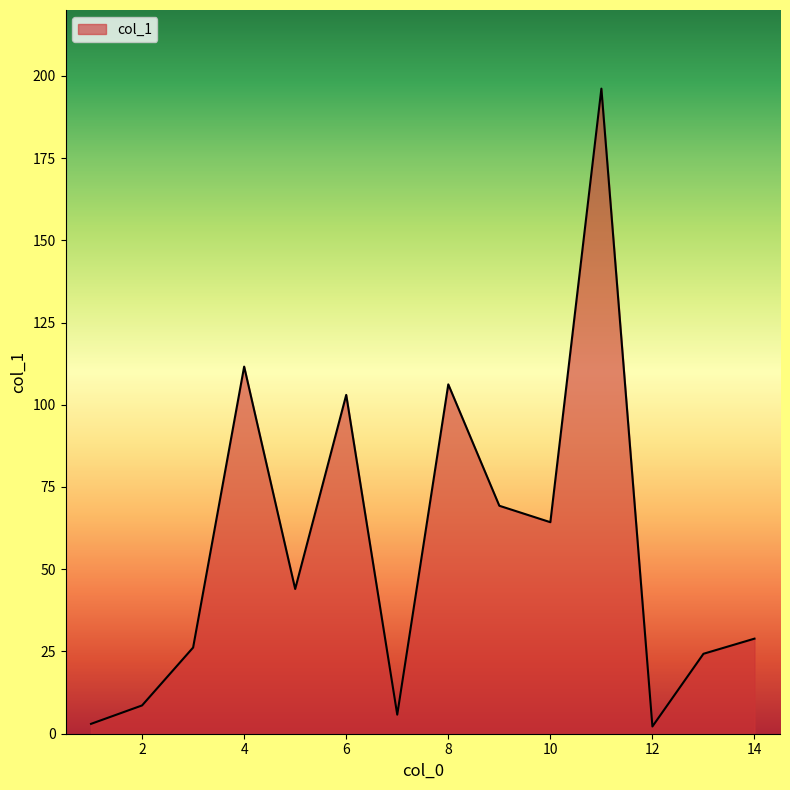

What is the difference between the maximum and minimum values?

193.9